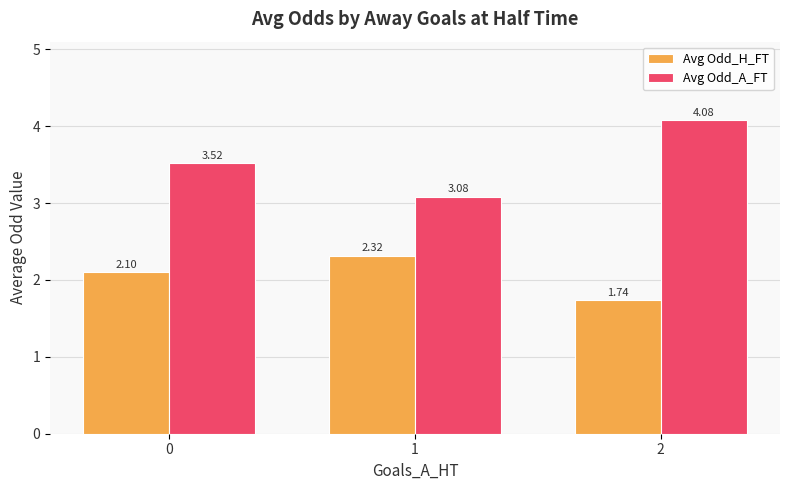

Which label corresponds to the smallest value in the chart?

2